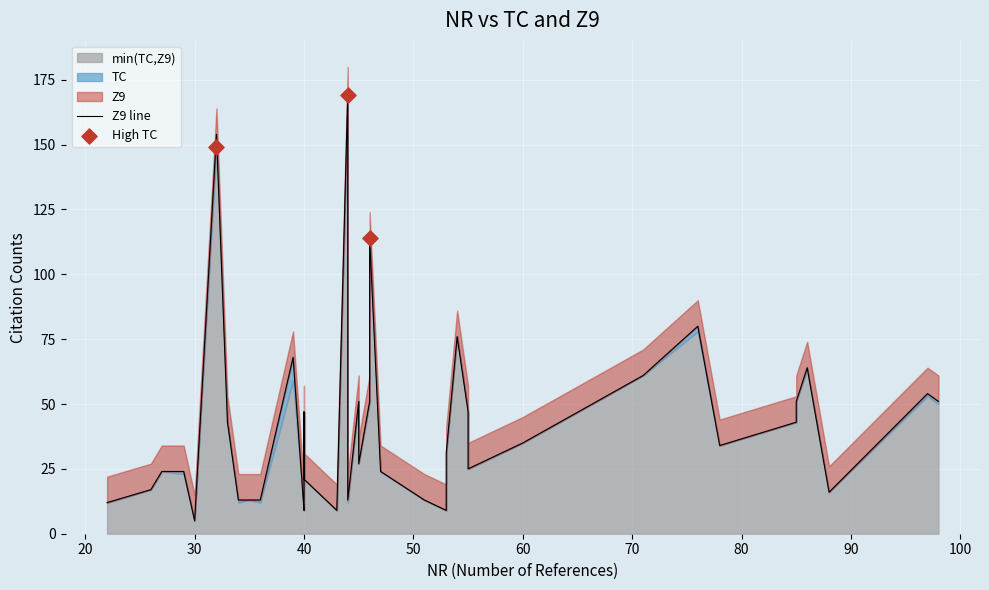

Which series reaches the maximum Y coordinate?

Z9